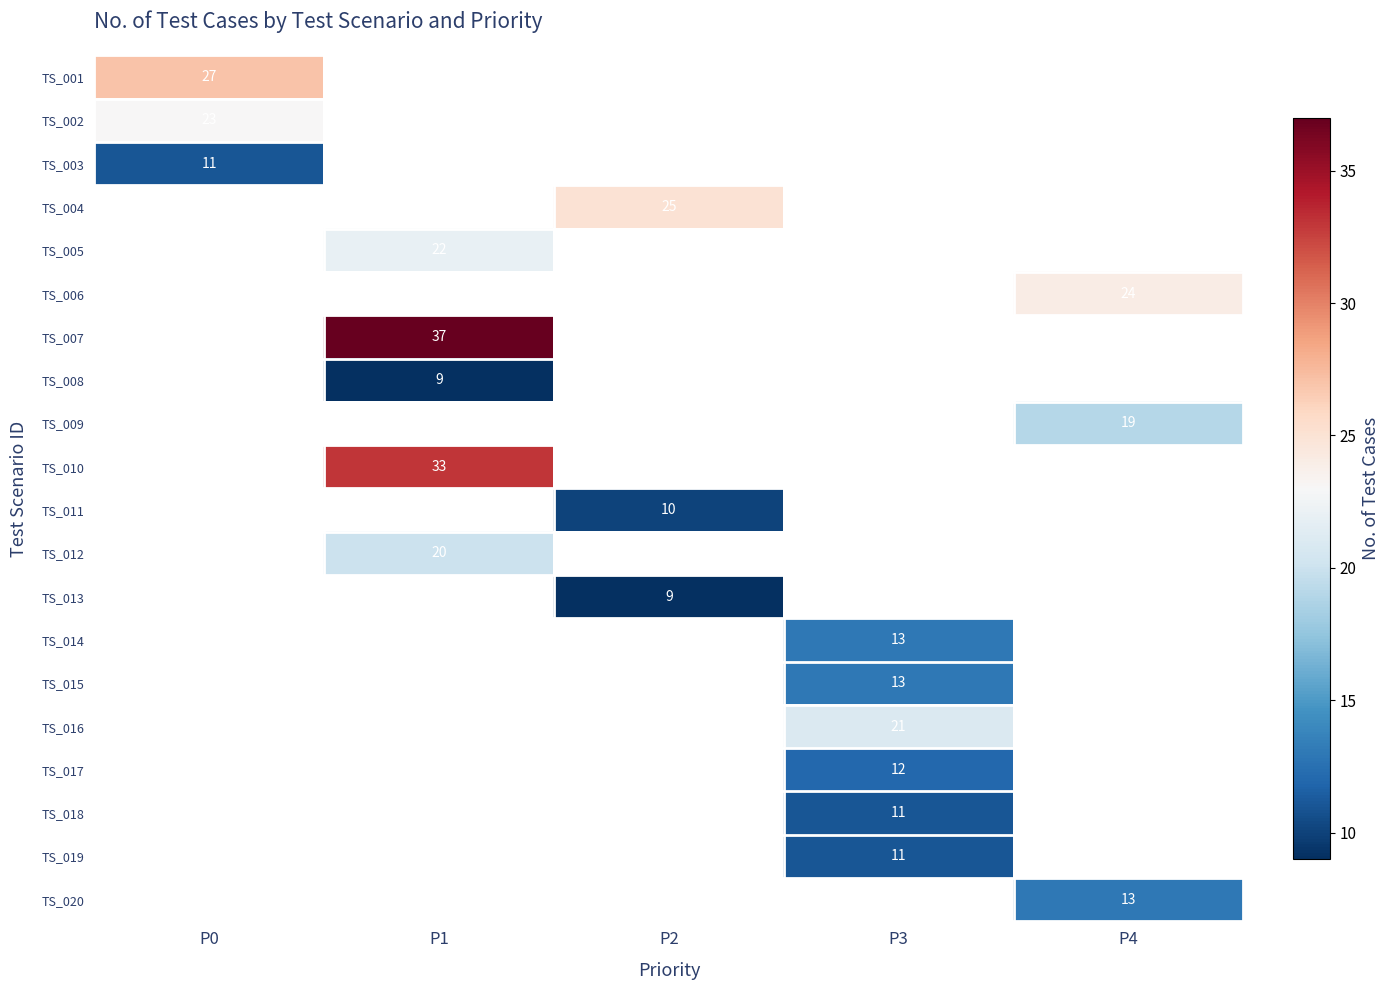

Count the number of data series in this chart.

20